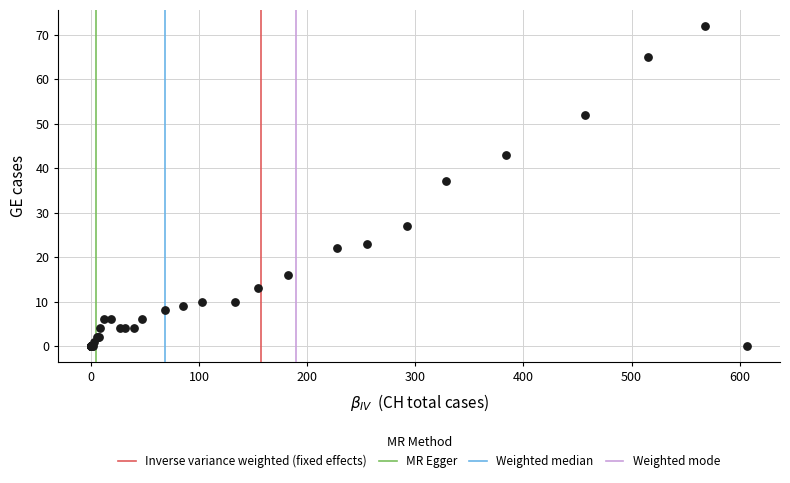

What Y value in the scatter plot is closest to 36?

37